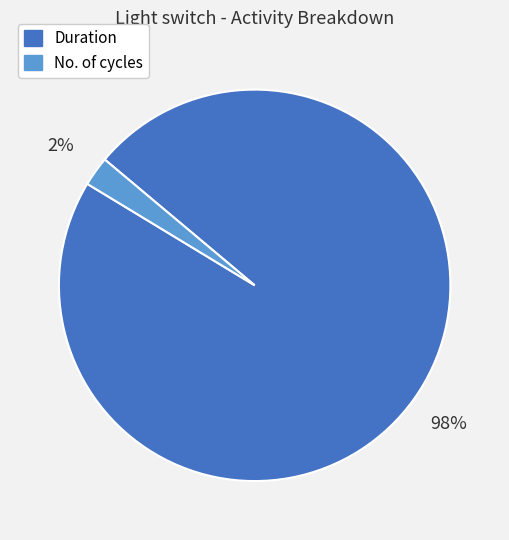

Is there a majority slice in this chart?

Yes